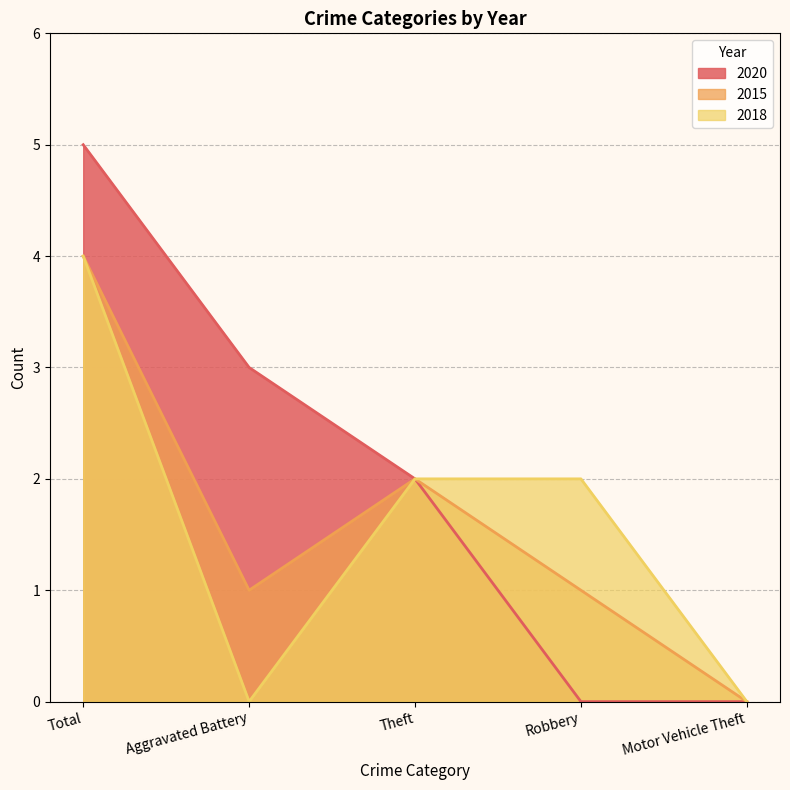

What is the spread (max minus min) of values at Total?

1